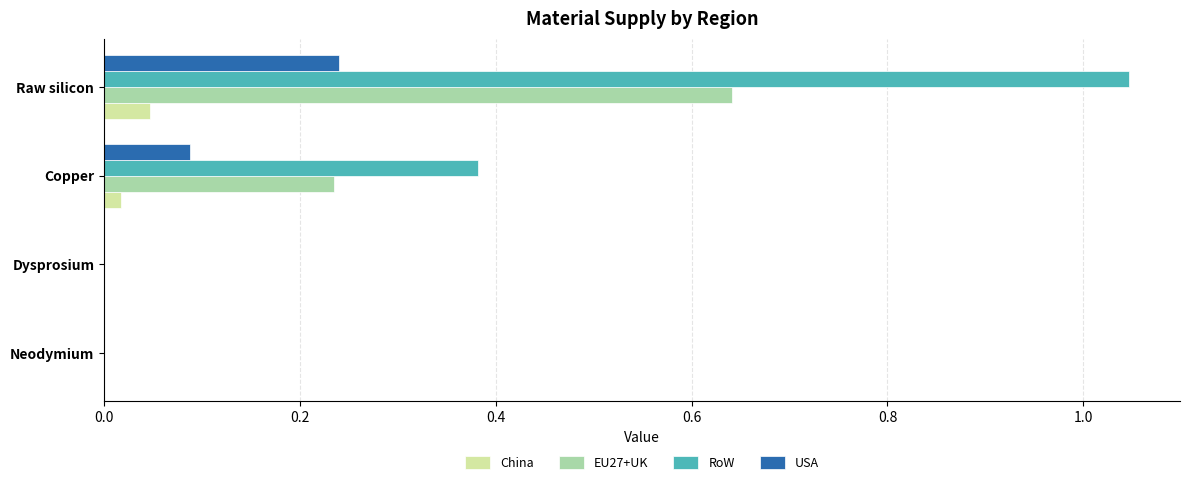

Which series has the largest total across all categories?

RoW